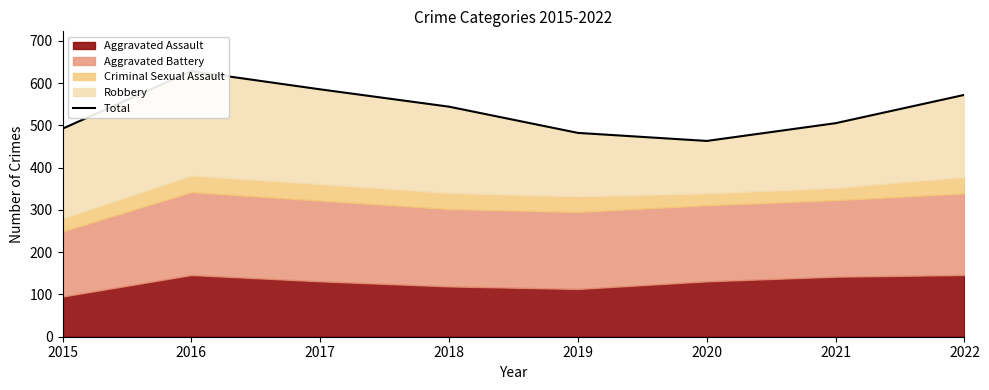

What is the sum of all values?

4271